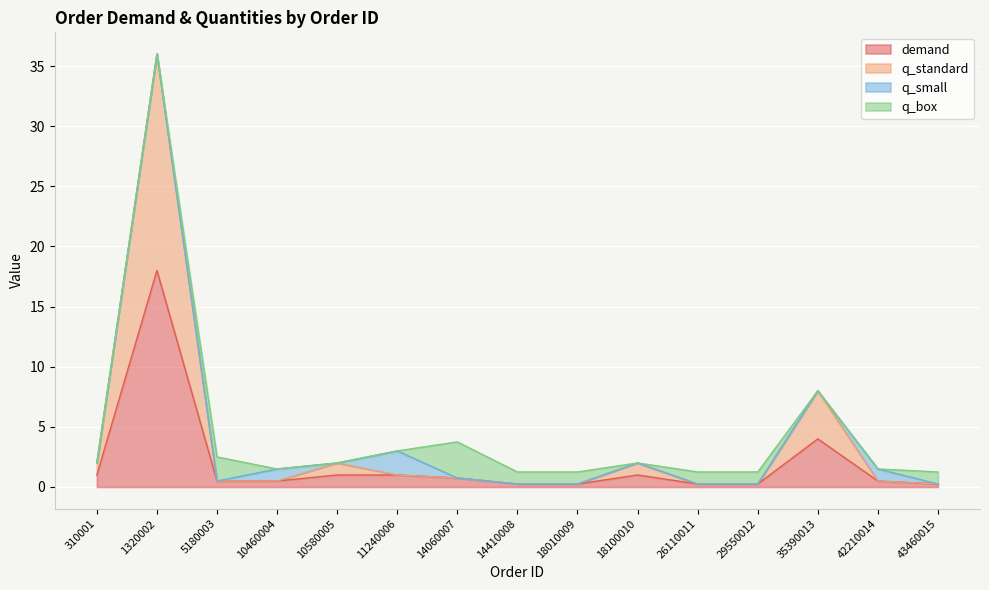

How many categories are shown in the chart?

15